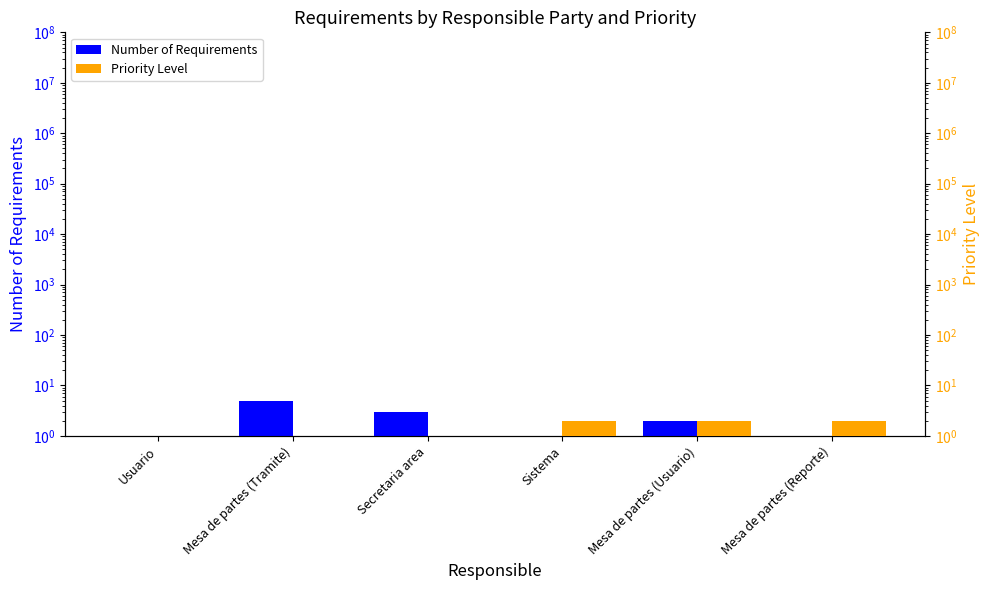

At which label does Number of Requirements first exceed 2?

Mesa de partes (Tramite)